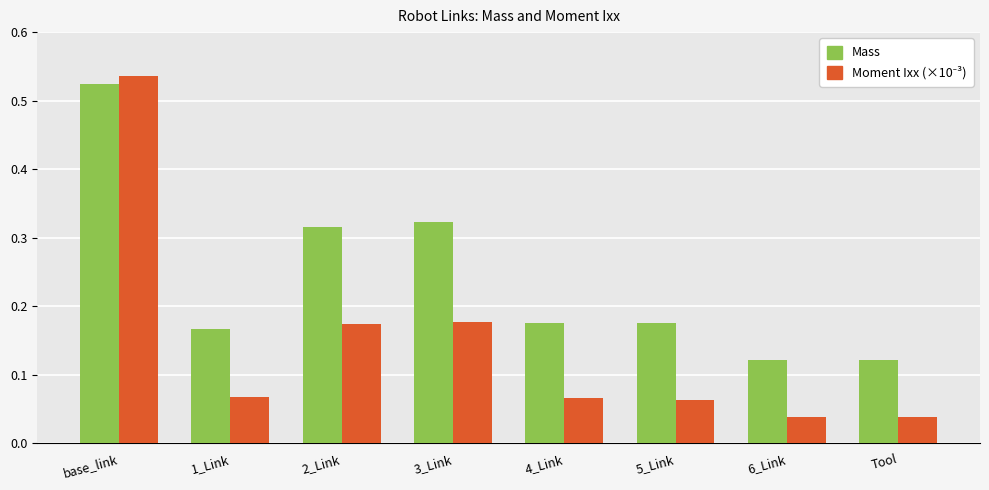

Which series changed the most between 1_Link and 3_Link?

Mass